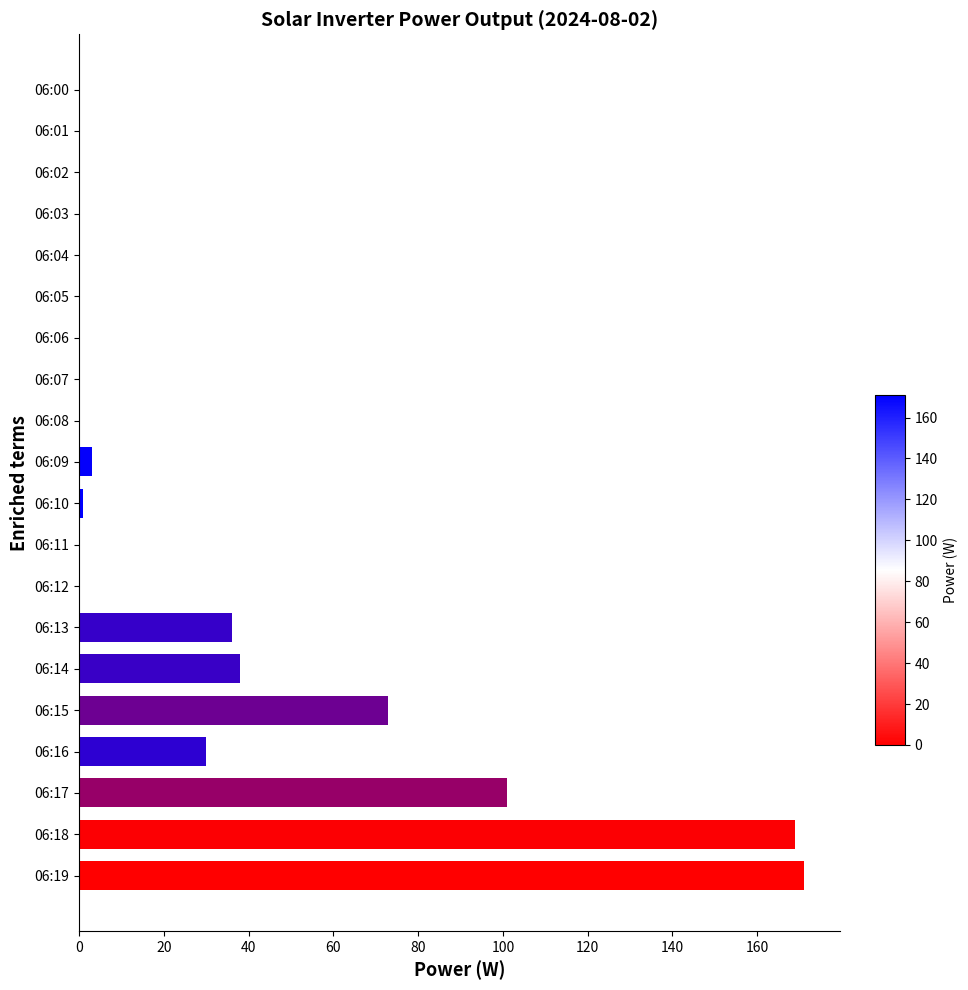

Reading bottom to top, extract all data points from this chart.

06:19=171	06:18=169	06:17=101	06:16=30	06:15=73	06:14=38	06:13=36	06:12=0	06:11=0	06:10=1	06:09=3	06:08=0	06:07=0	06:06=0	06:05=0	06:04=0	06:03=0	06:02=0	06:01=0	06:00=0